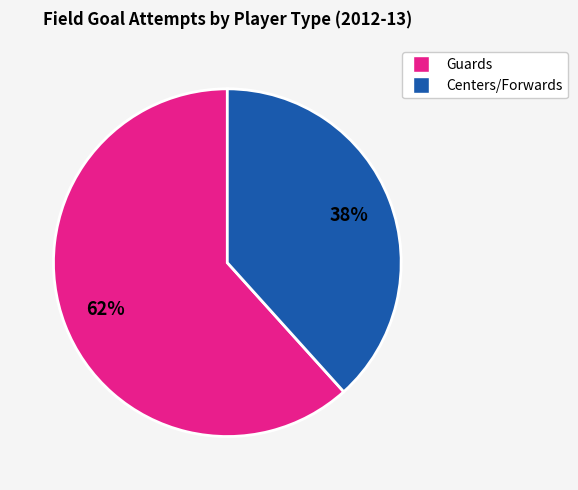

Is there any slice that represents more than half of the pie?

Yes